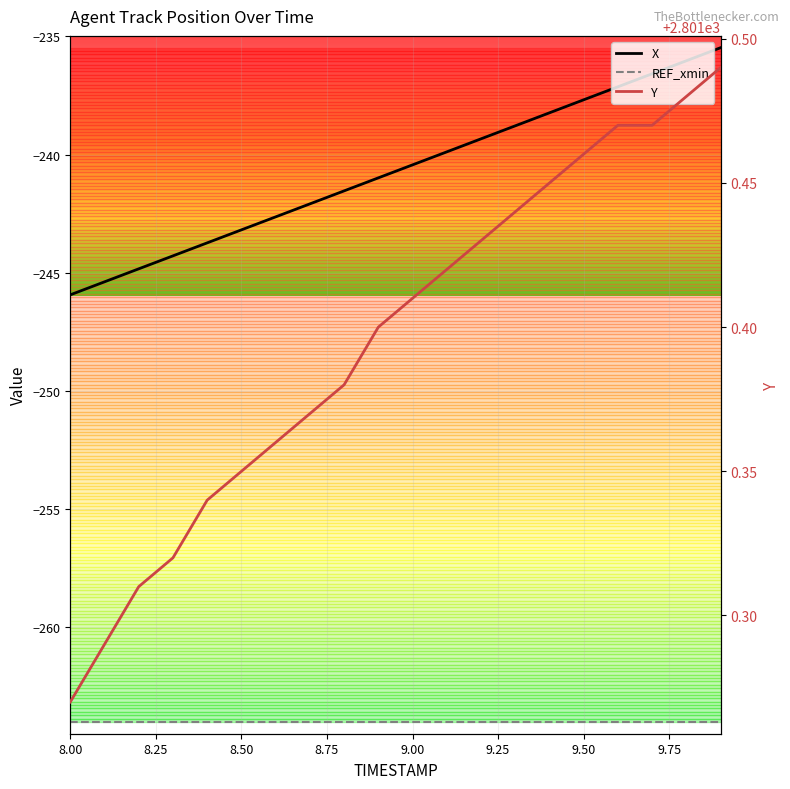

What is the value of the Y point at the 11th from the left?

2801.4